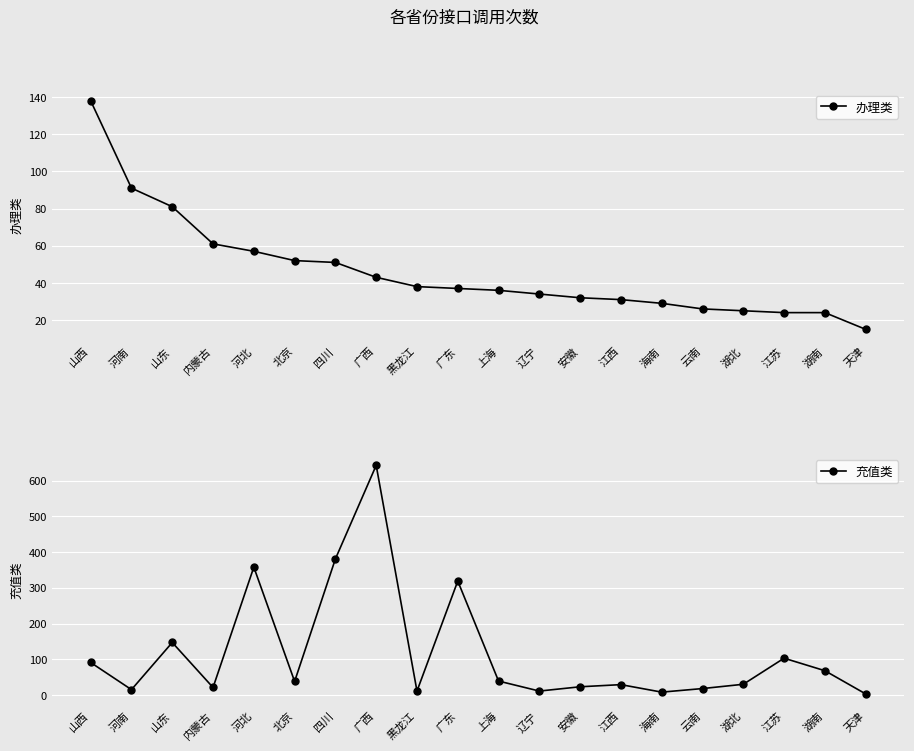

Reading left to right, list all the values displayed in this chart.

办理类: 山西=138	河南=91	山东=81	内蒙古=61	河北=57	北京=52	四川=51	广西=43	黑龙江=38	广东=37	上海=36	辽宁=34	安徽=32	江西=31	海南=29	云南=26	湖北=25	江苏=24	湖南=24	天津=15
充值类: 山西=91	河南=15	山东=147	内蒙古=21	河北=358	北京=38	四川=381	广西=643	黑龙江=11	广东=319	上海=39	辽宁=11	安徽=23	江西=29	海南=8	云南=18	湖北=30	江苏=103	湖南=68	天津=3